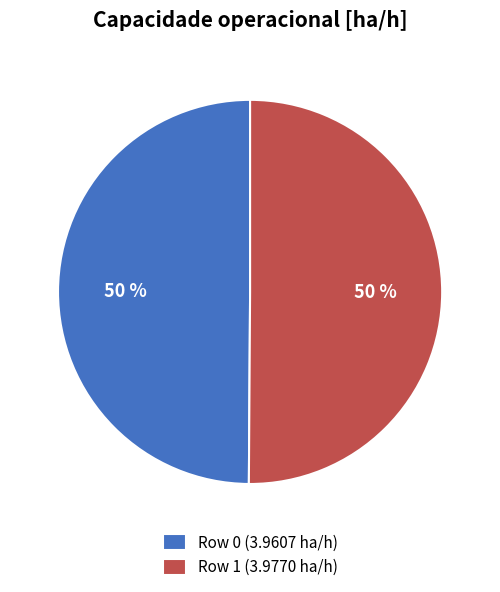

Approximately how many times larger is the value at Row 0 (3.9607 ha/h) compared to Row 1 (3.9770 ha/h)?

1.0